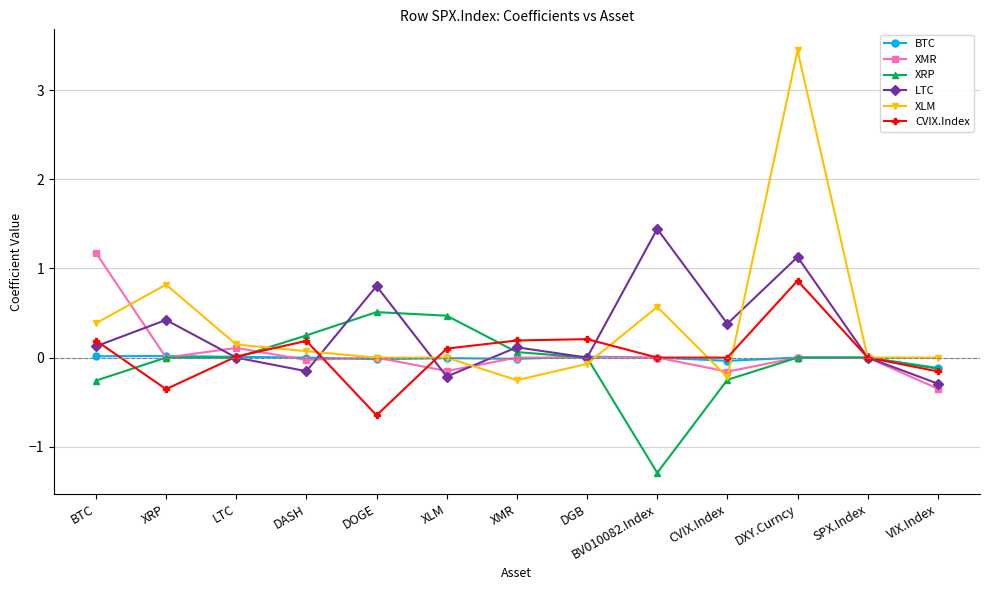

Between BTC and DOGE, which series saw the biggest shift?

XMR